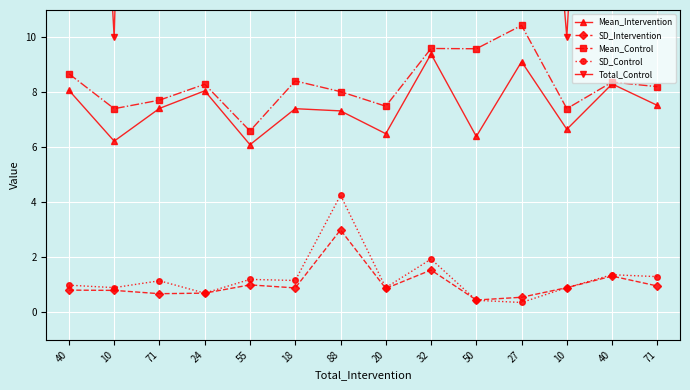

What is the difference between the SD_Intervention values at 40 and 55?

0.2